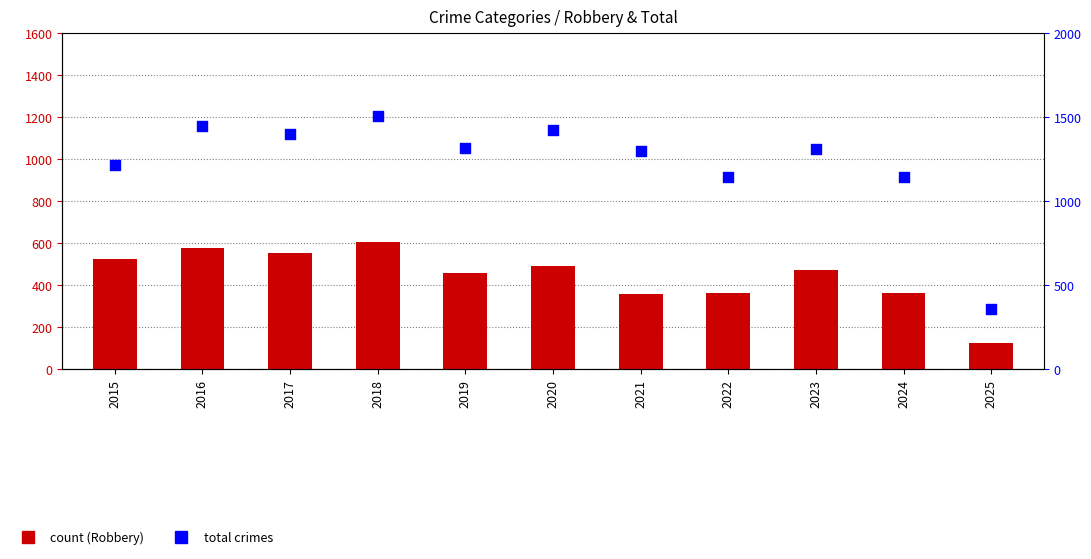

Is the value of Robbery at 2024 greater than the value of Total at 2017?

No